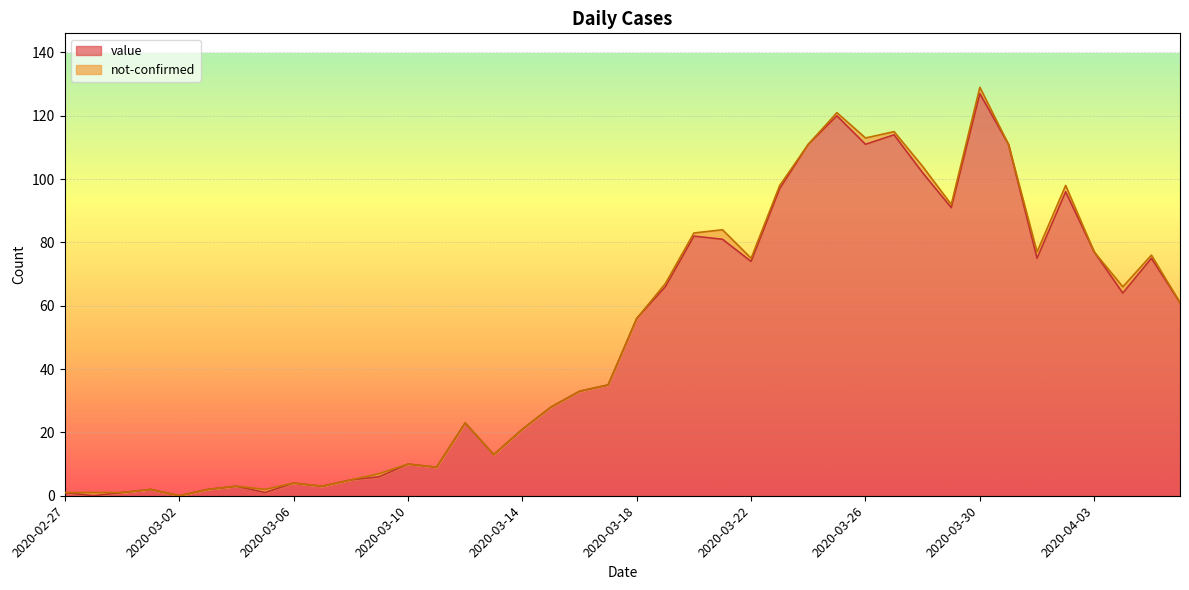

True or false: the data has more than 2 interior local peaks.

True